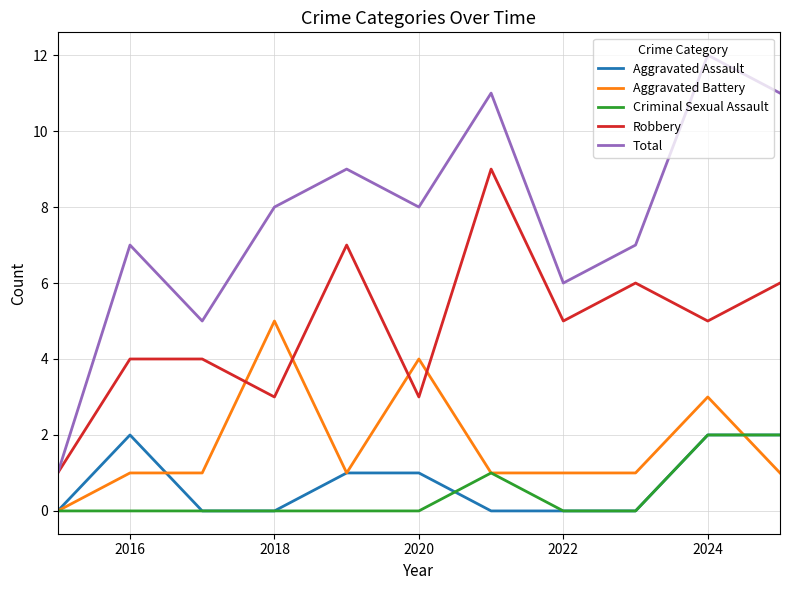

Which series has the largest range (max minus min)?

Total